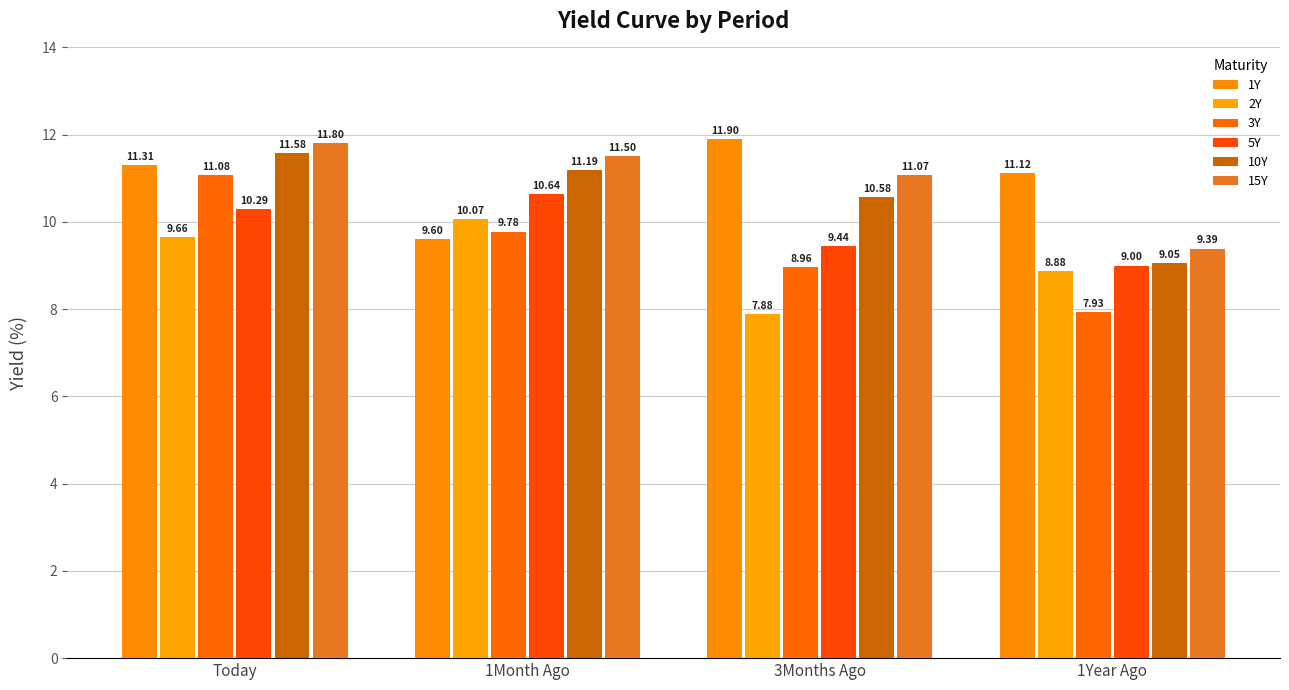

How many values in the 15Y series are below 11?

1